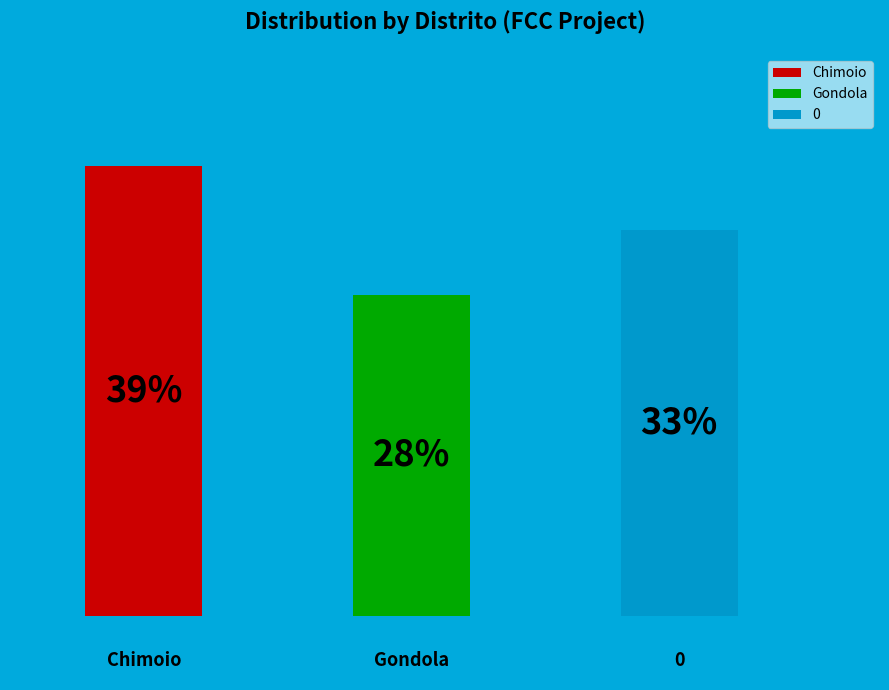

How much of the chart is everything except 0?

66.7%